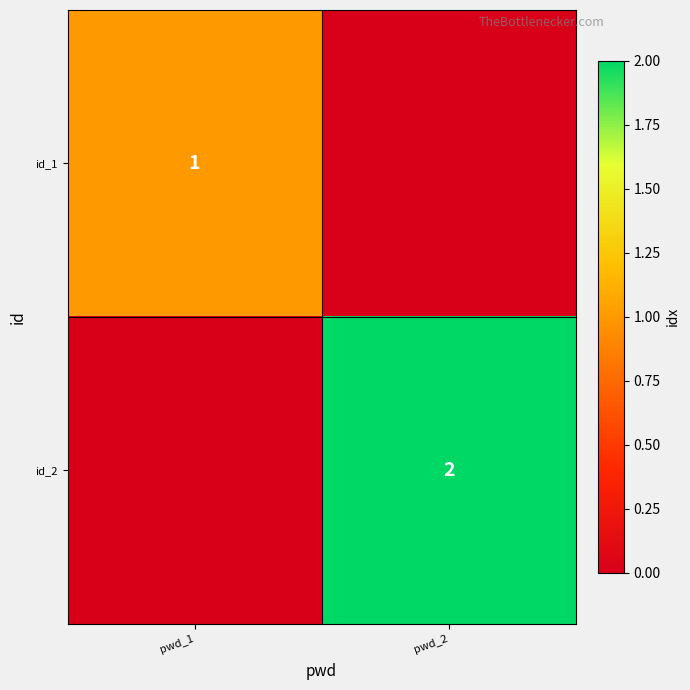

Is the value of id_1 at pwd_1 greater than the value of id_2 at pwd_2?

No